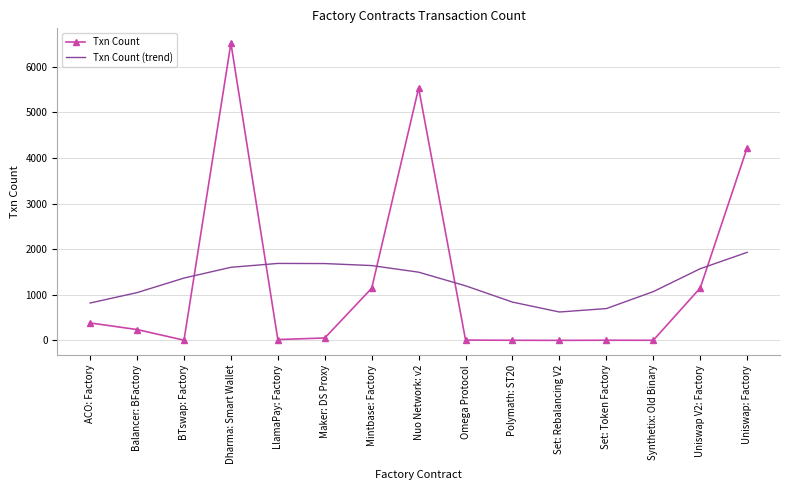

What are all the series names shown in the legend?

Txn Count, Txn Count (trend)